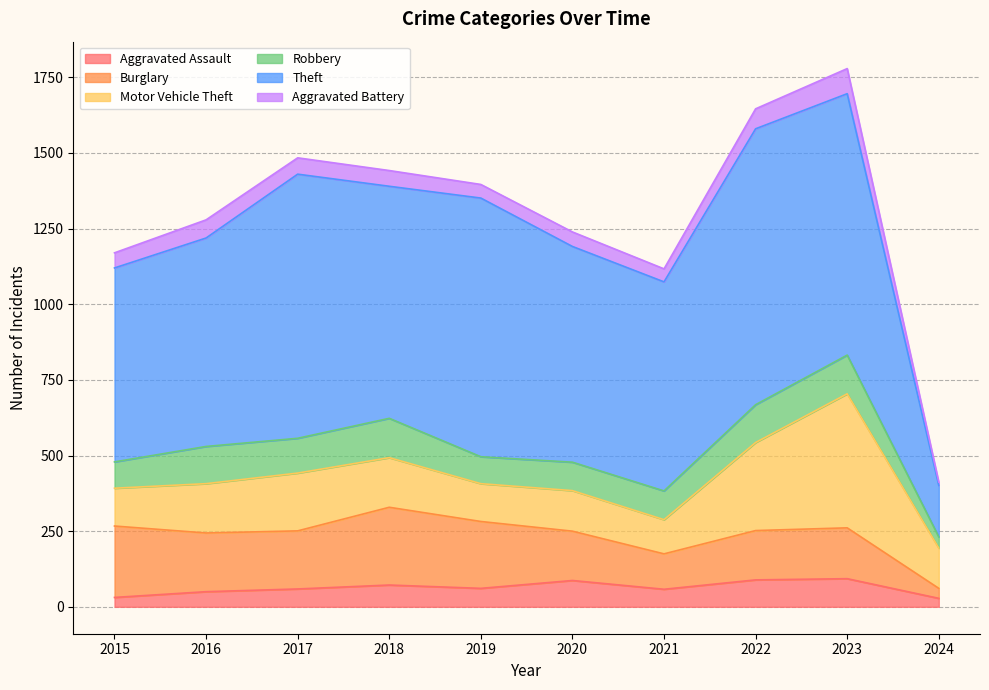

At which category does Theft reach its first local peak?

2017